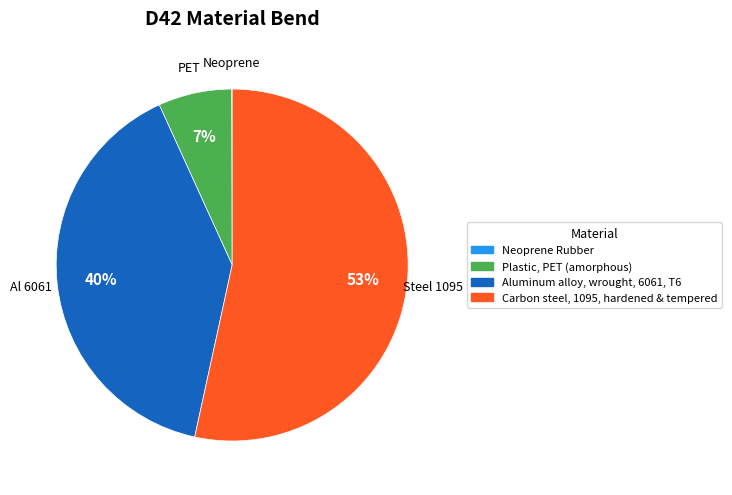

What is the largest slice in the pie chart?

Carbon steel, 1095, hardened & tempered